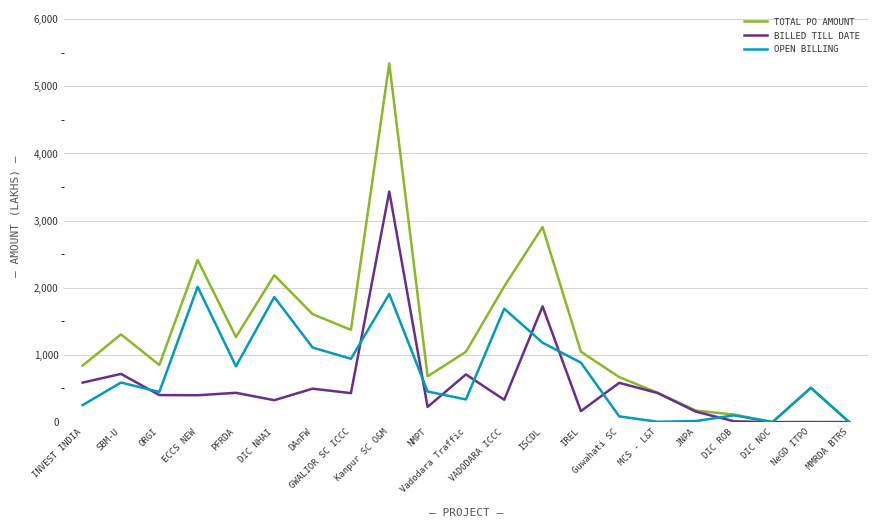

What are all the series names shown in the legend?

TOTAL PO AMOUNT, BILLED TILL DATE, OPEN BILLING